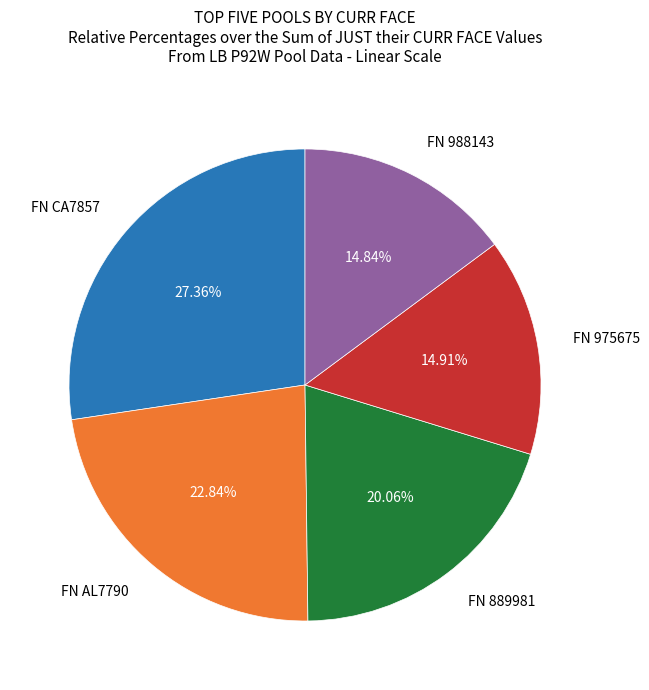

Which category has the biggest portion of the pie?

FN CA7857